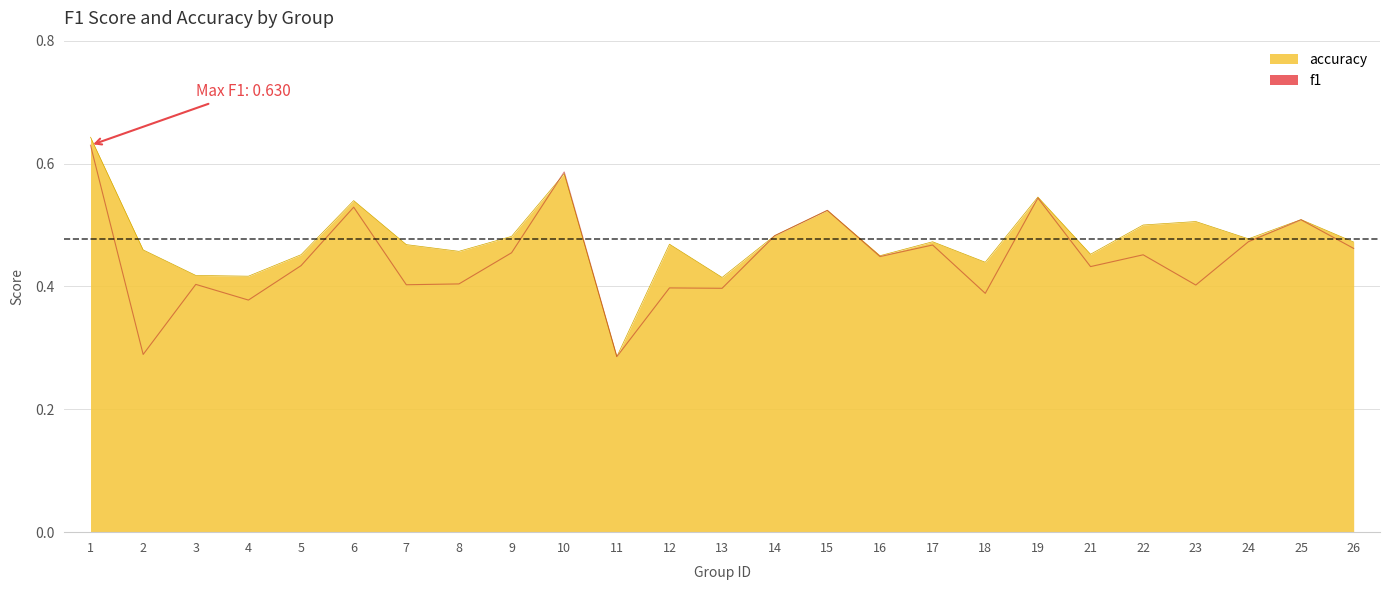

At how many categories does at least one series exceed 0?

25